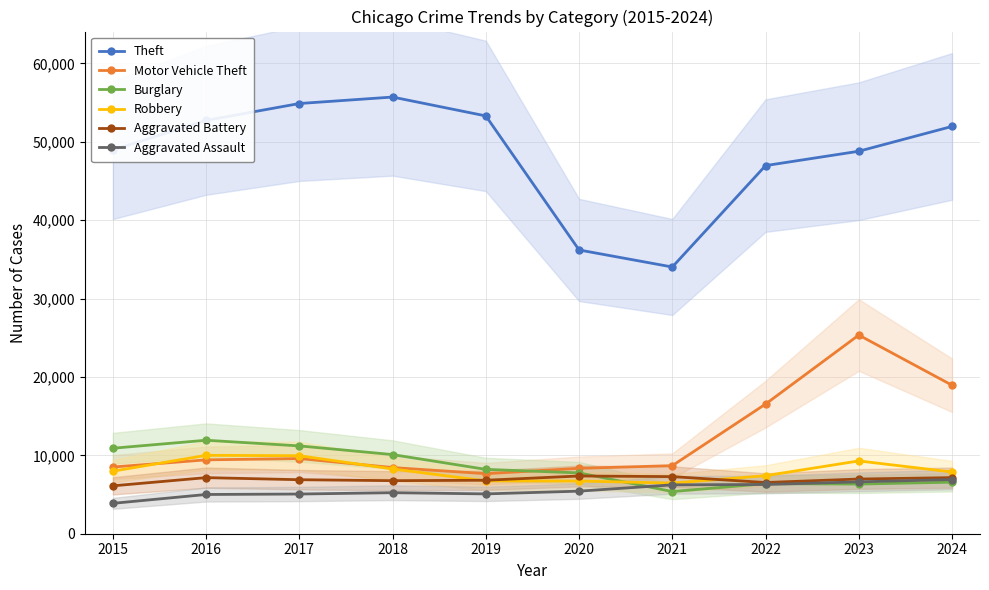

What is the average value of the Theft series?

48355